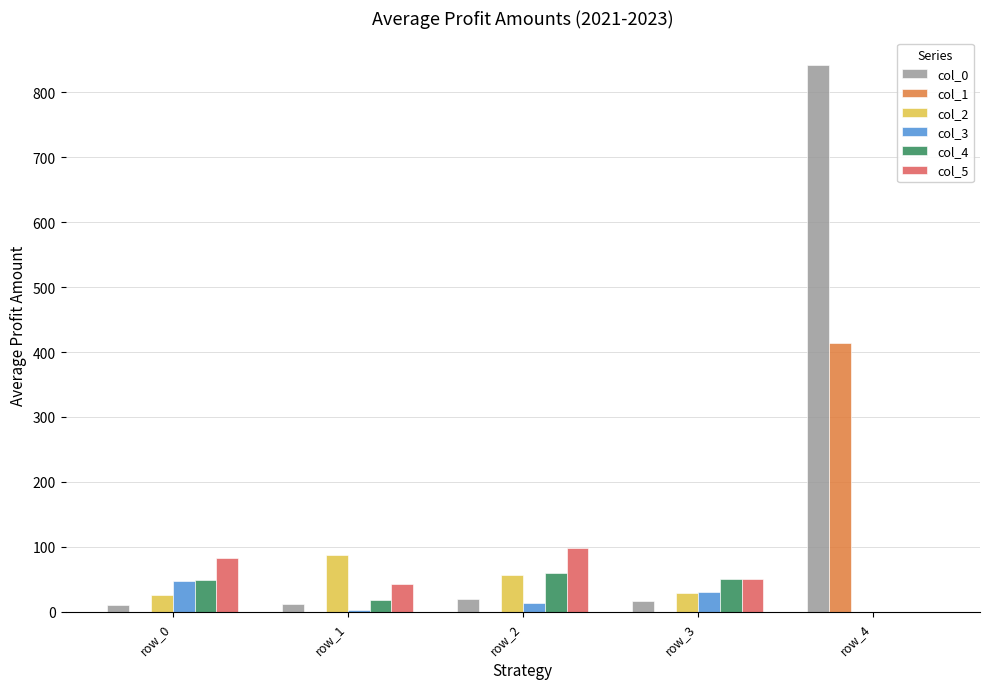

Which category has the highest value in the col_0 series?

row_4